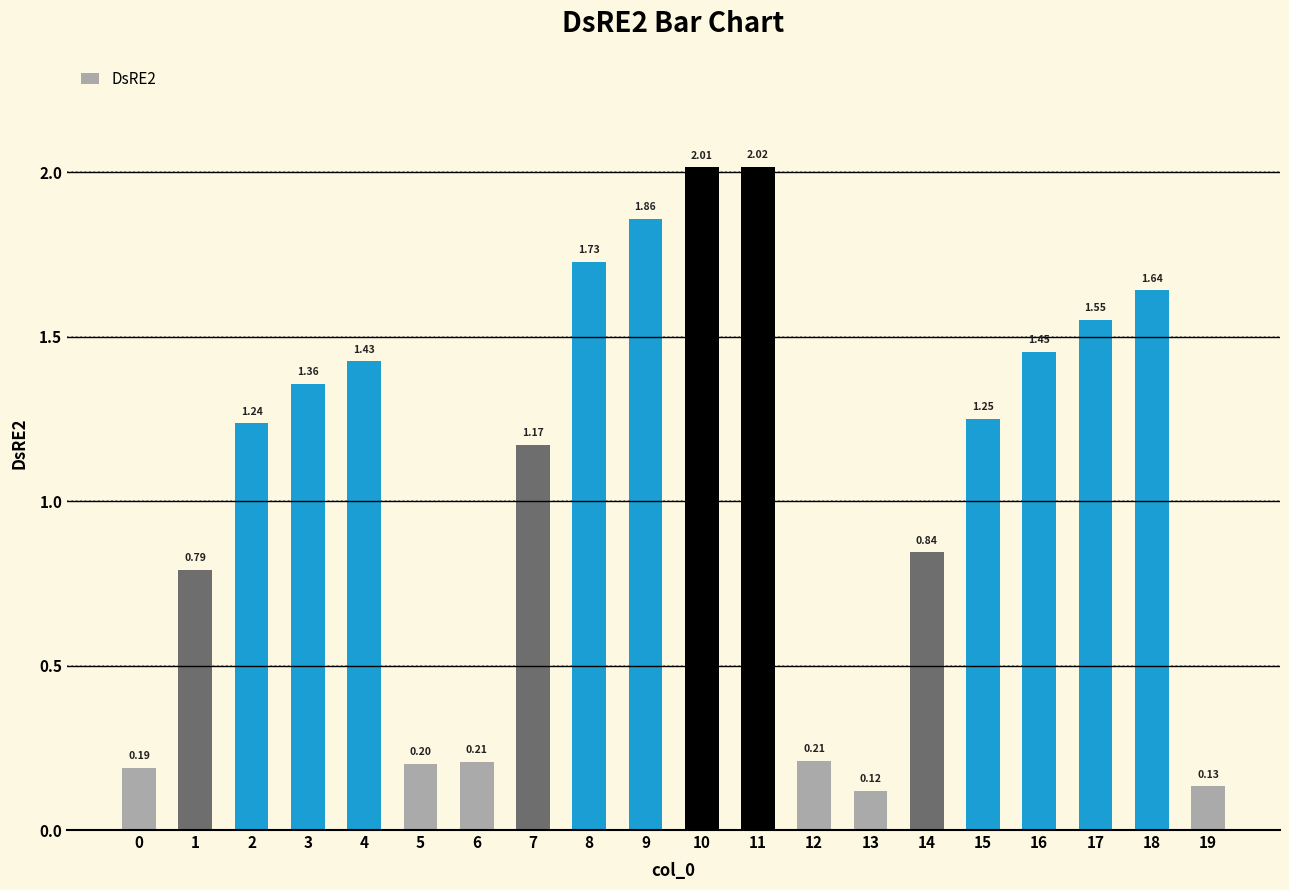

At which label is the value closest to 1?

14